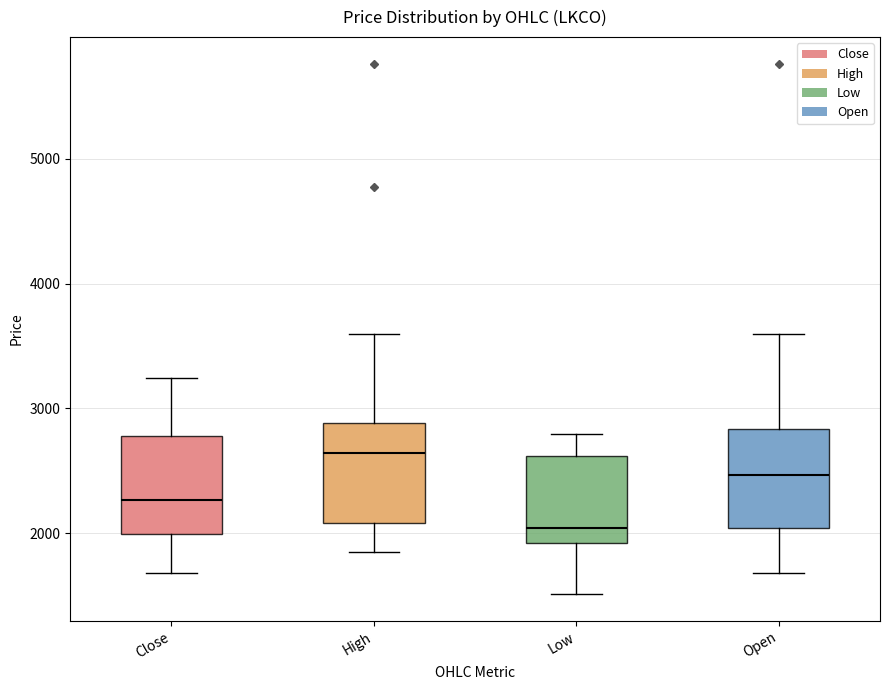

Reading left to right, transcribe this box plot: for each box, give where its median line is, the range the box spans, and where its two whiskers end, as read against the y-axis. The values are not printed on the chart, so give them approximately, as read against the axis.

Close: median 2300, box 2000 to 2800, whiskers 1700 to 3200
High: median 2600, box 2100 to 2900, whiskers 1900 to 3600
Low: median 2000, box 1900 to 2600, whiskers 1500 to 2800
Open: median 2500, box 2000 to 2800, whiskers 1700 to 3600